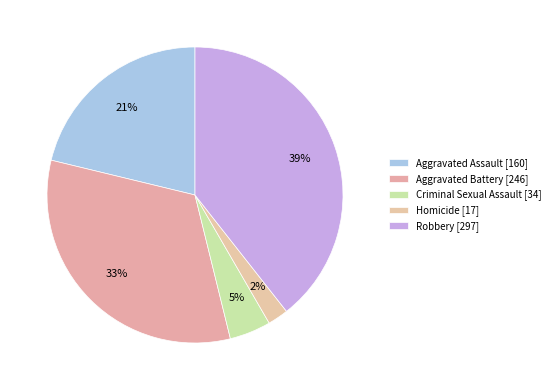

How many segments does this pie chart have?

5